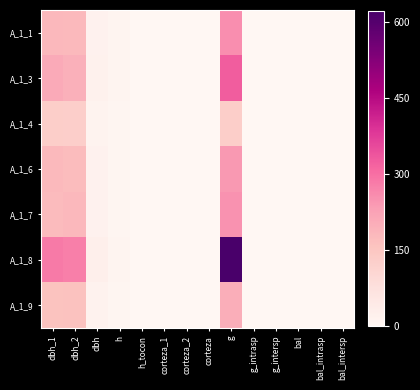

List the series in order of their peak value, highest first.

A_1_8, A_1_3, A_1_1, A_1_7, A_1_6, A_1_9, A_1_4